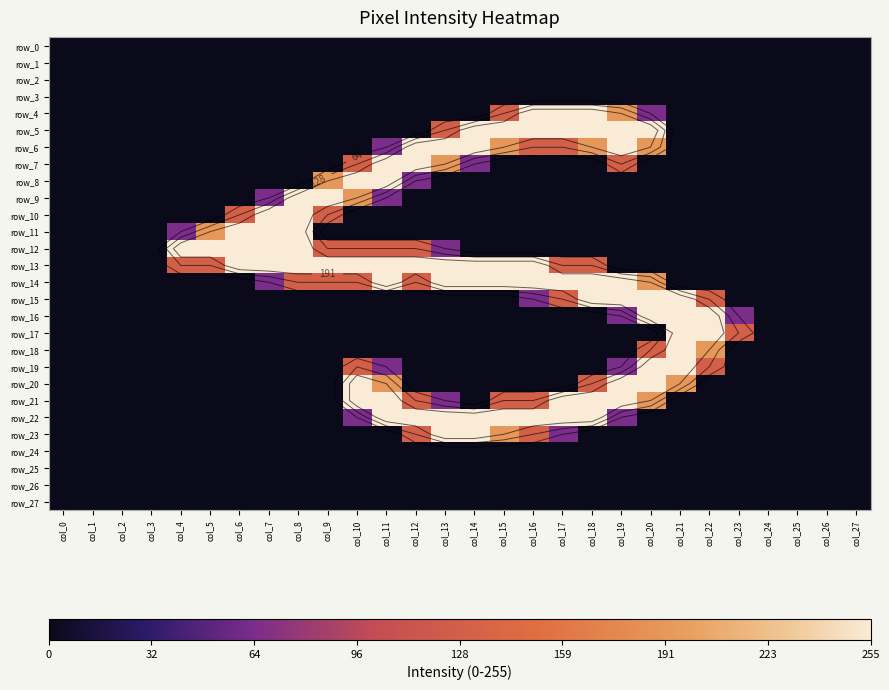

At how many categories does at least one series exceed 168?

19